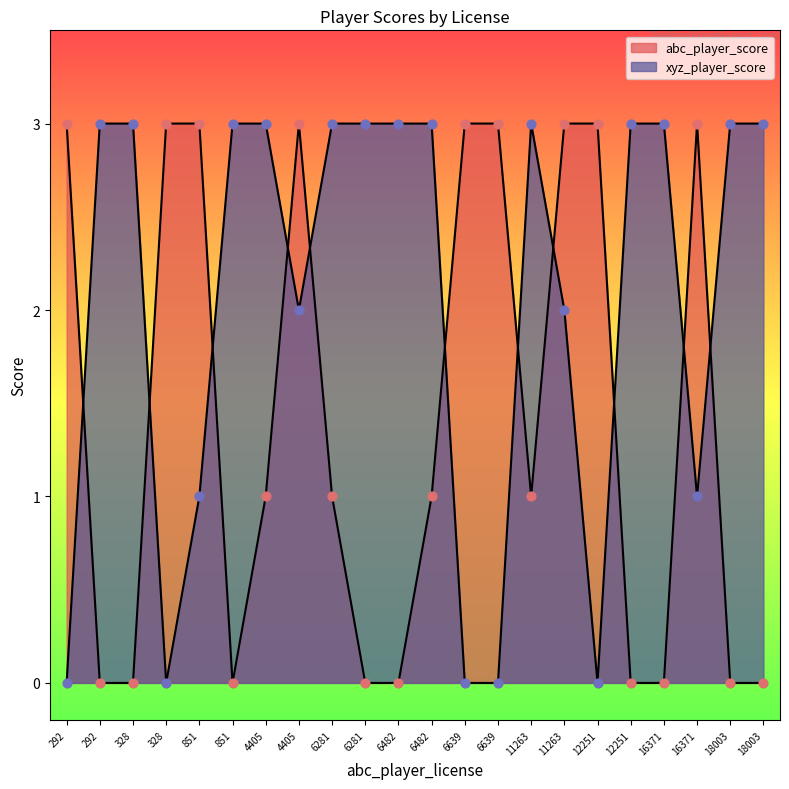

Which series has the widest spread of Y values?

abc_player_score